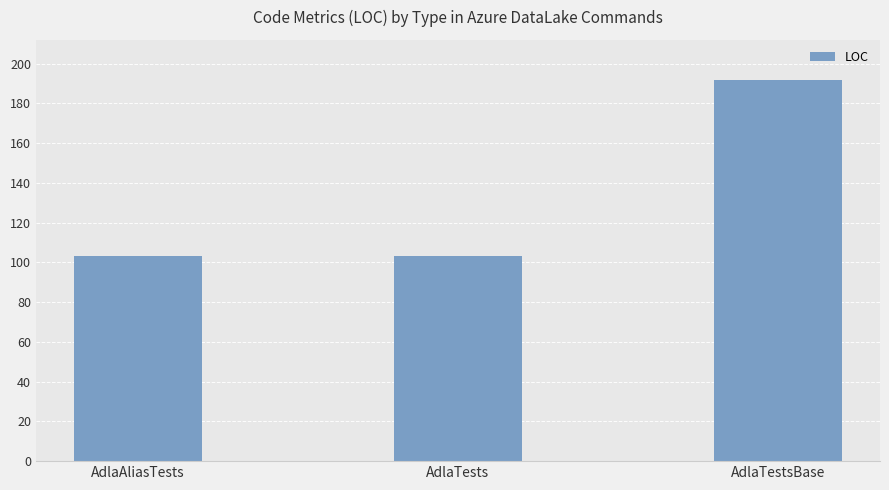

Reading right to left, transcribe all the data shown in this chart.

192	103	103